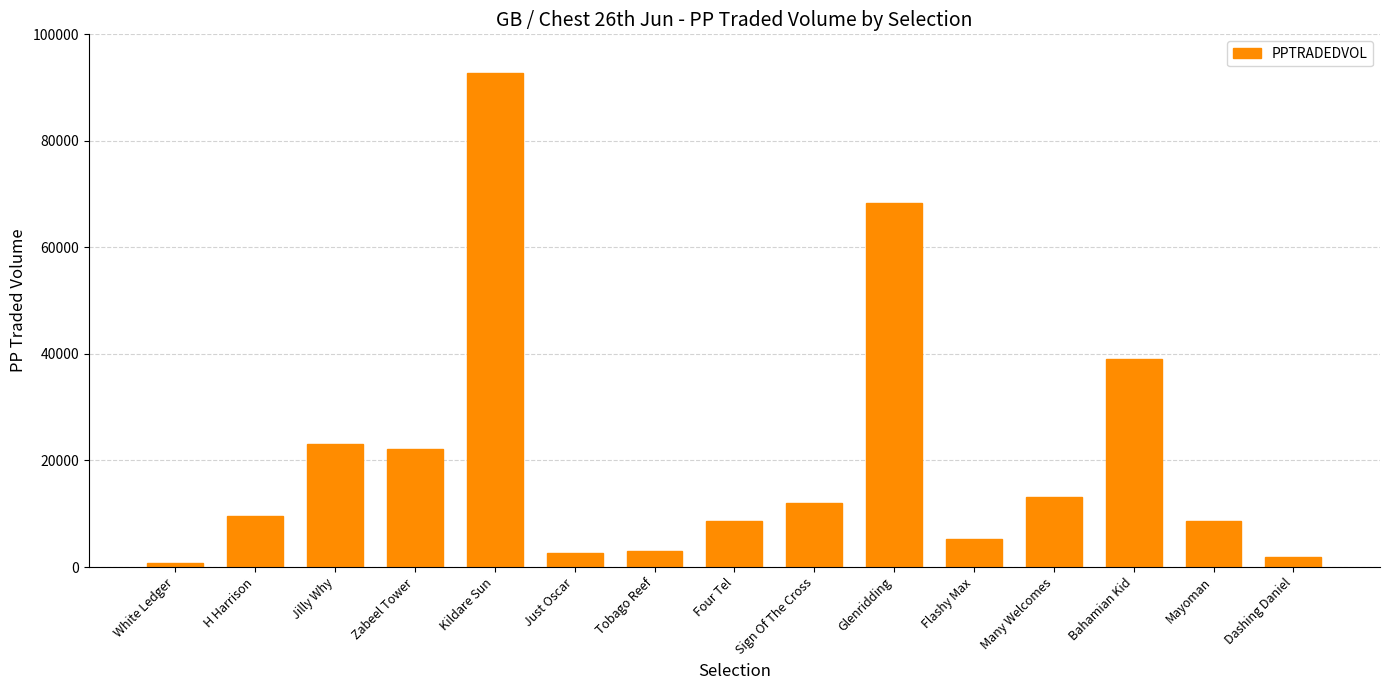

How many distinct data groups are displayed?

1